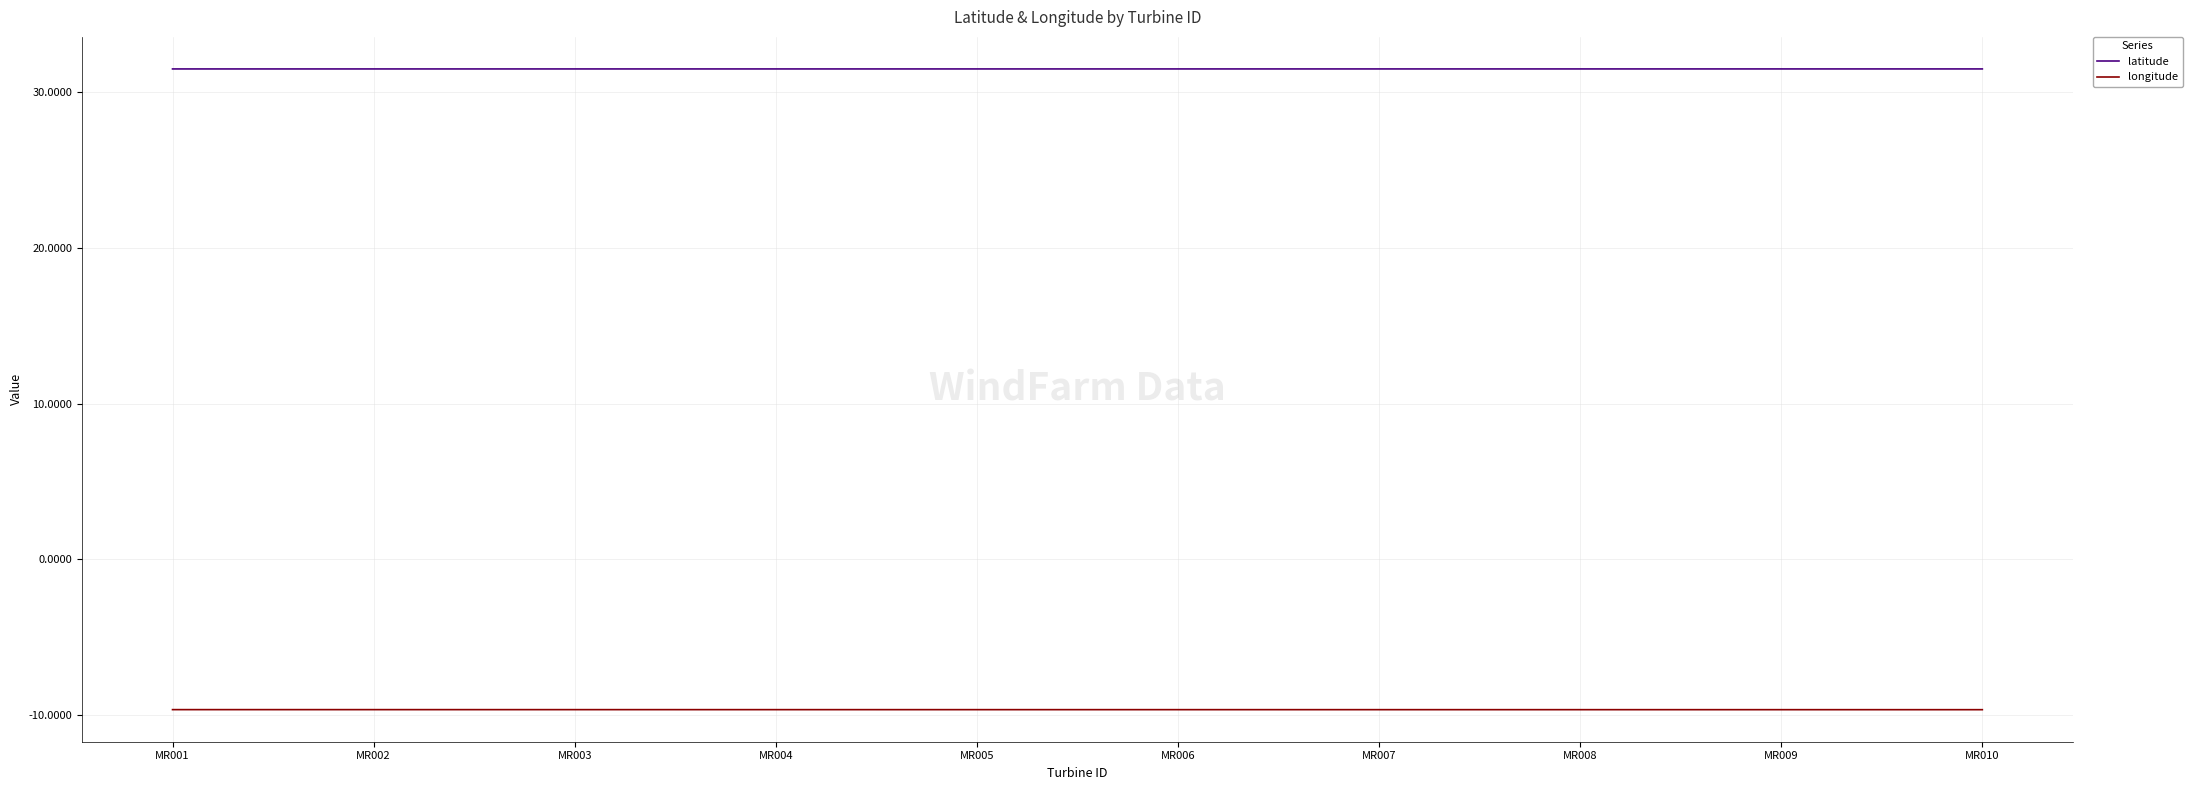

Reading right to left, extract all data points from this chart.

latitude: MR010=31.5	MR009=31.5	MR008=31.5	MR007=31.5	MR006=31.5	MR005=31.5	MR004=31.5	MR003=31.5	MR002=31.5	MR001=31.5
longitude: MR010=-9.7	MR009=-9.7	MR008=-9.7	MR007=-9.7	MR006=-9.7	MR005=-9.7	MR004=-9.7	MR003=-9.7	MR002=-9.7	MR001=-9.7